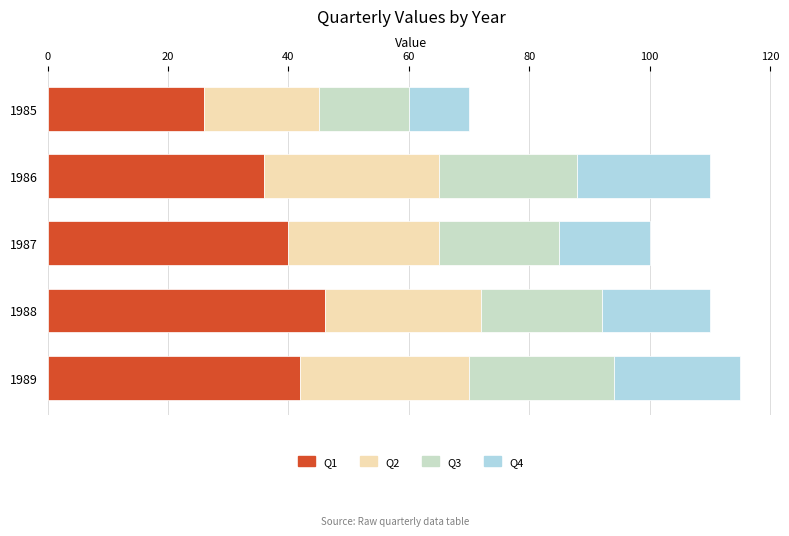

What is the average value of the Q1 series?

38